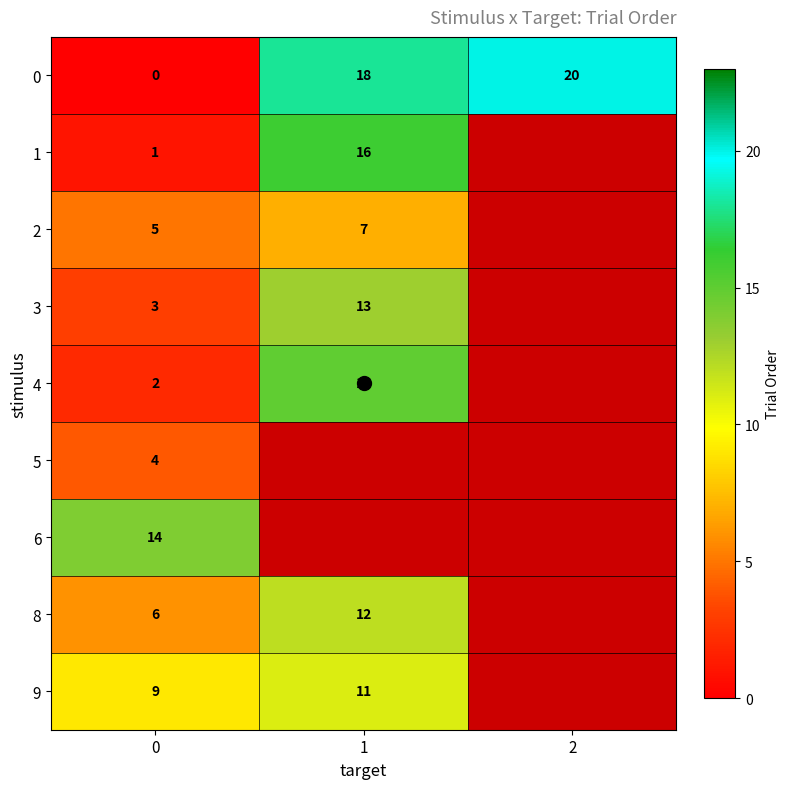

Between 1 and 0, which is larger?

1